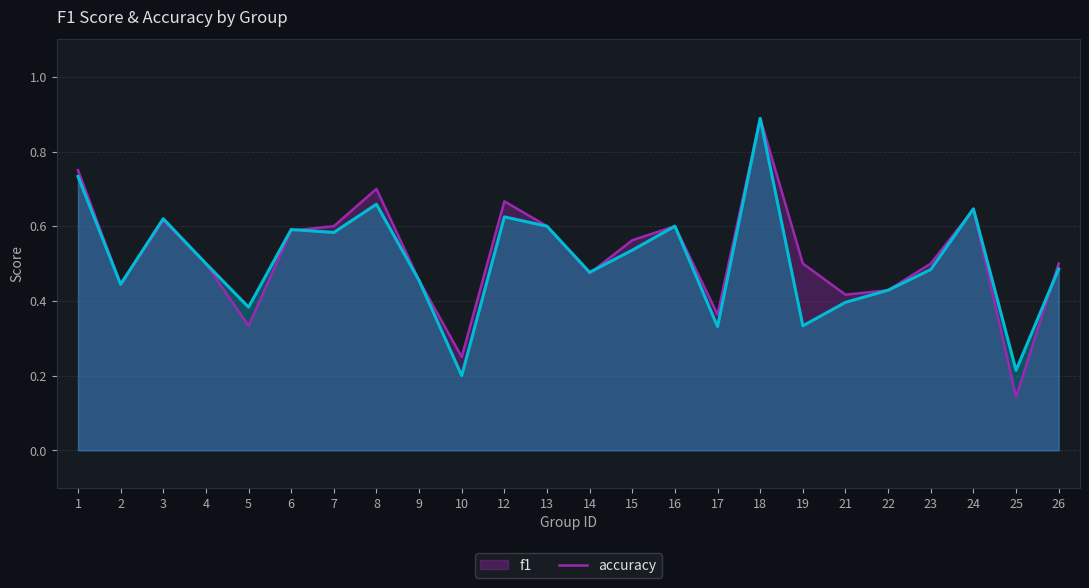

After their last crossing, which series has the higher values: f1 or accuracy?

accuracy